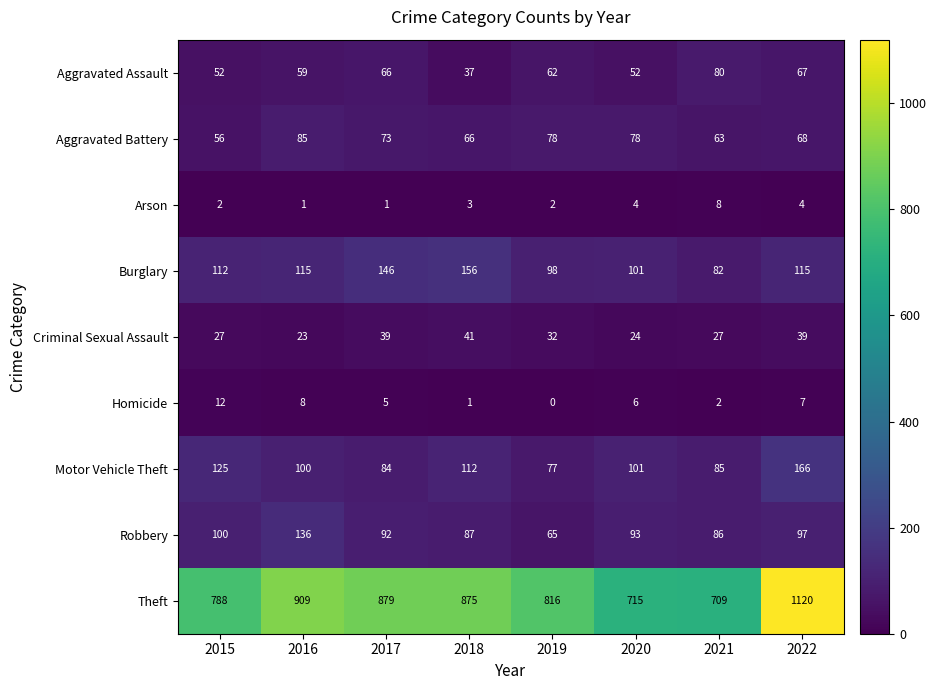

What is the difference between the second highest and second lowest values in the Arson series?

3